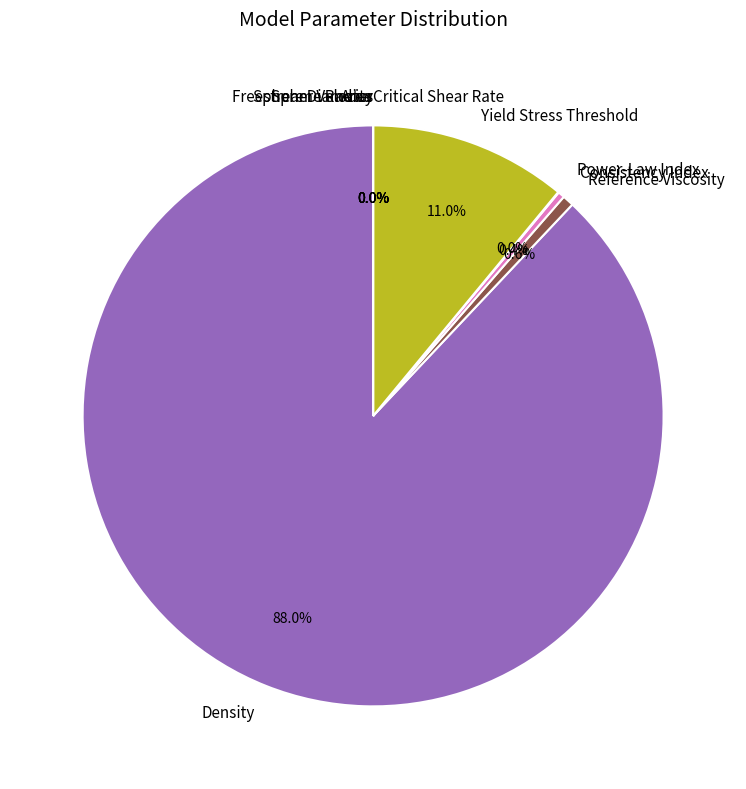

True or false: Yield Stress Threshold accounts for 16% of the total.

False